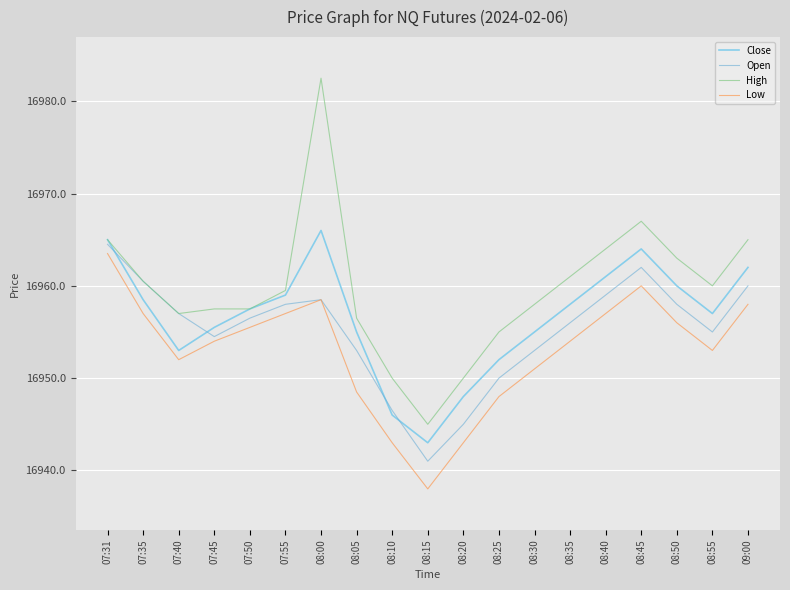

What is the total value across all series at 07:40?

67819.0